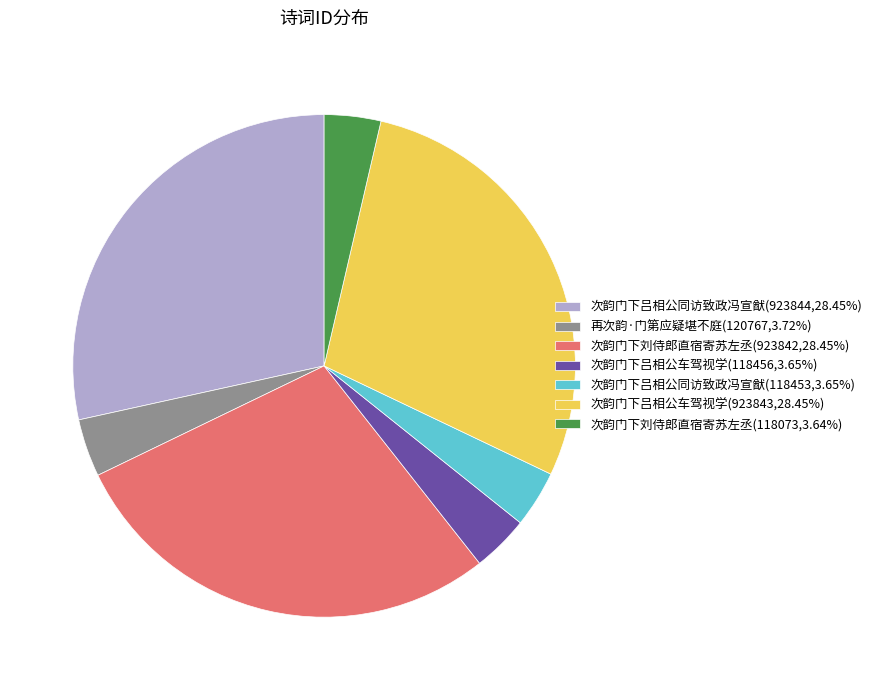

Approximately how many times larger is the value at 再次韵·门第应疑堪不庭(120767,3.72%) compared to 次韵门下刘侍郎直宿寄苏左丞(118073,3.64%)?

1.0